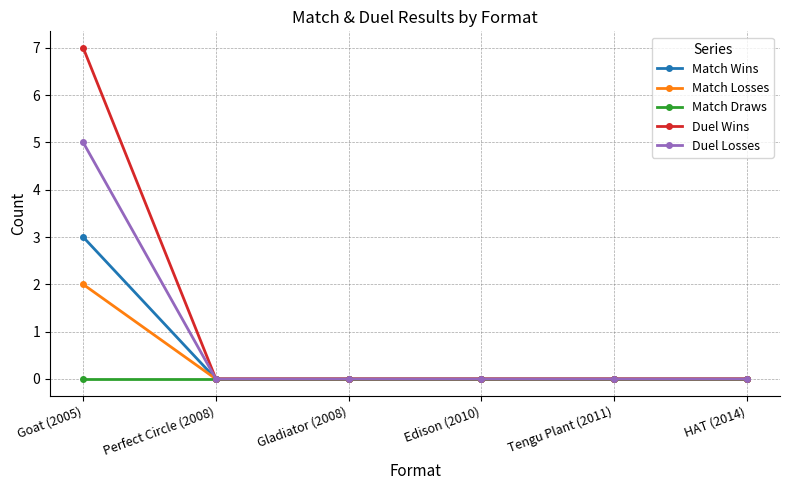

Which series has the widest spread of values?

Duel Wins